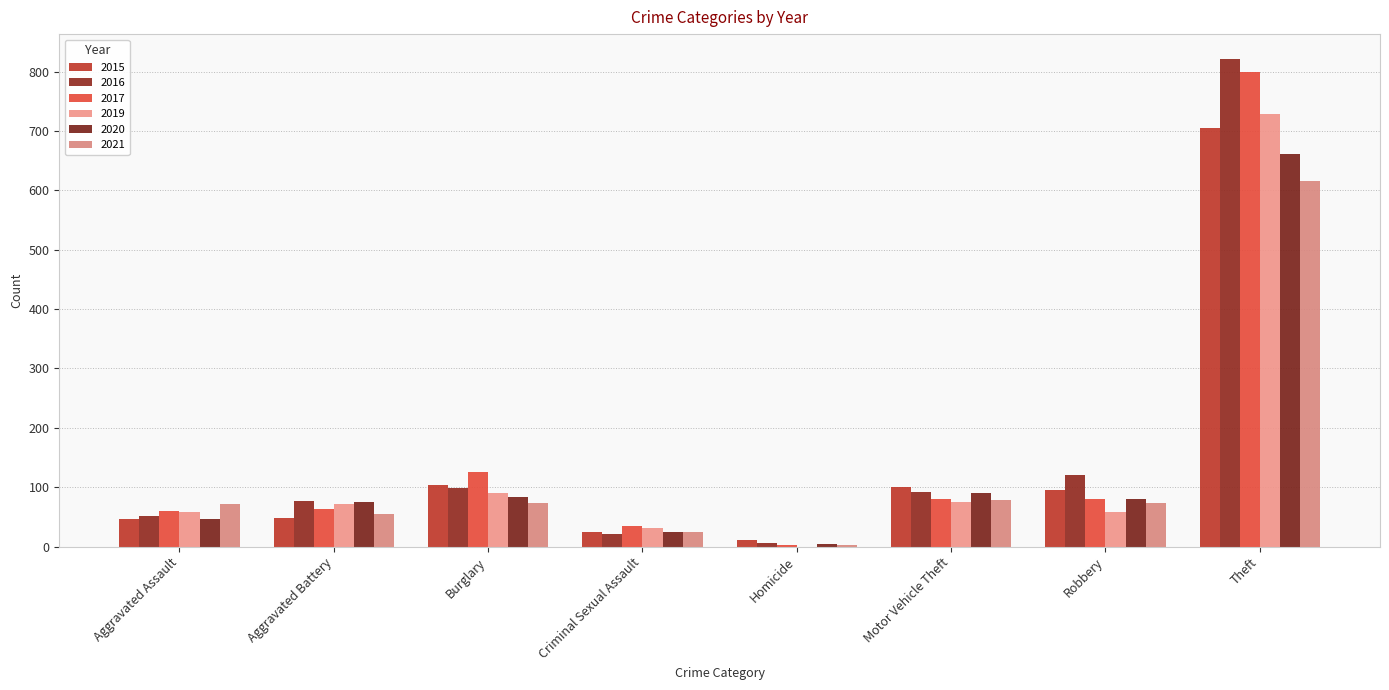

How many data points does each series have?

8